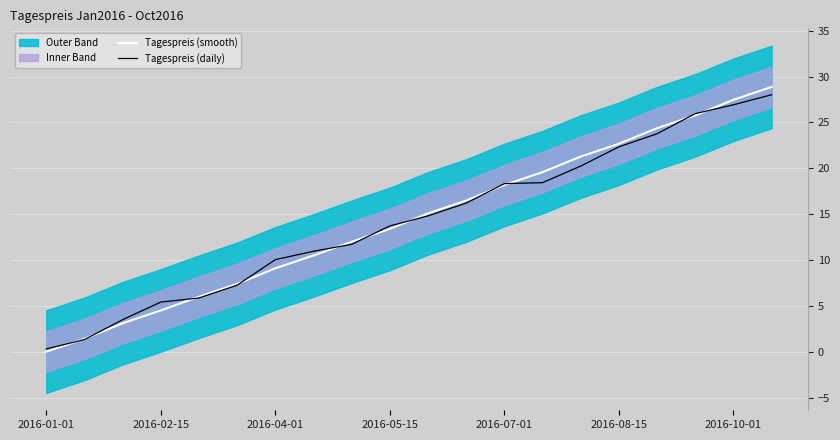

What is the highest value of the Tagespreis (smooth) series?

28.9